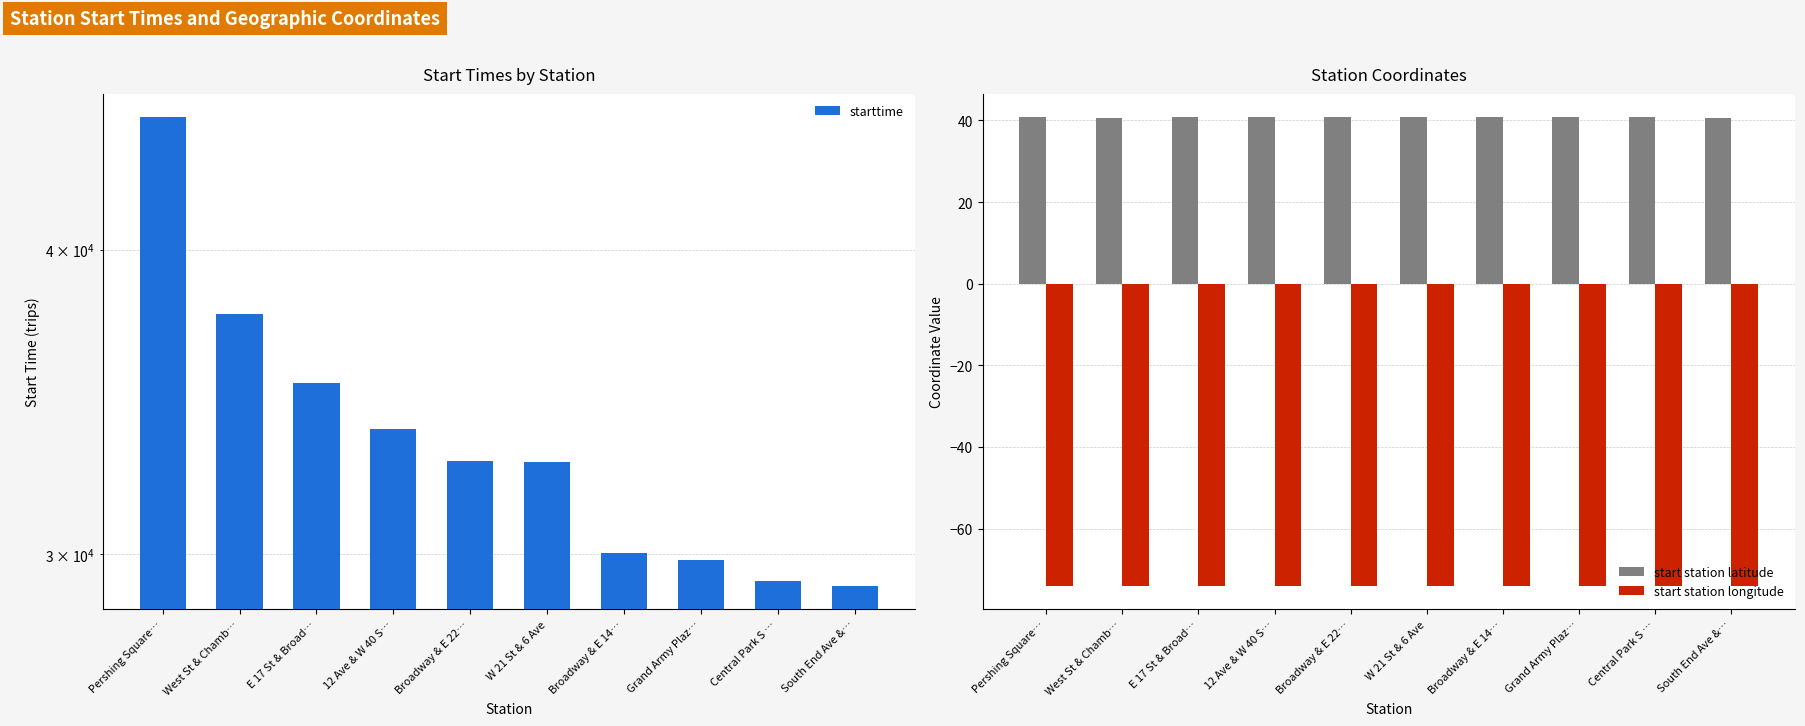

What is the maximum value for start station latitude?

40.8